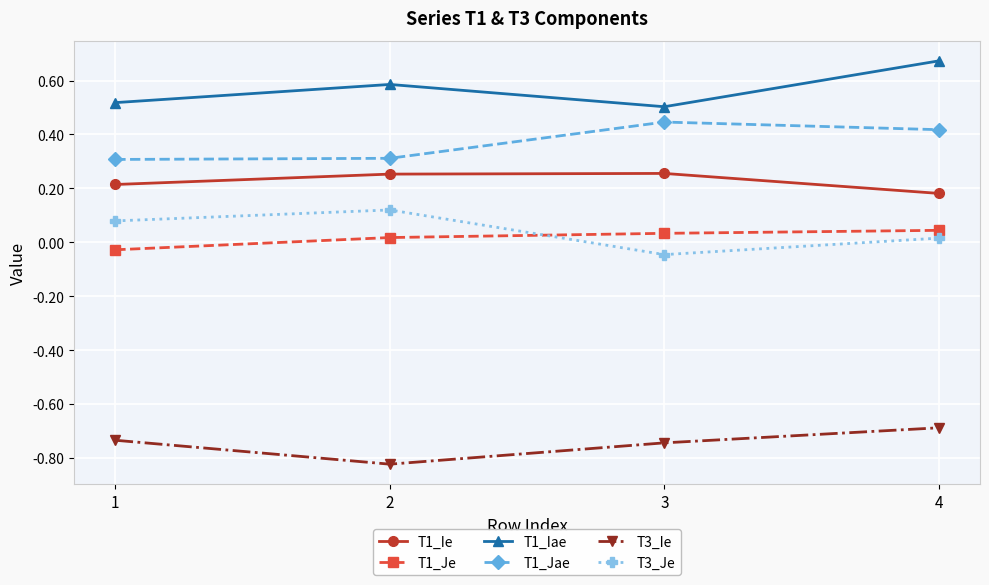

Which category has the highest value in the T3_Je series?

2